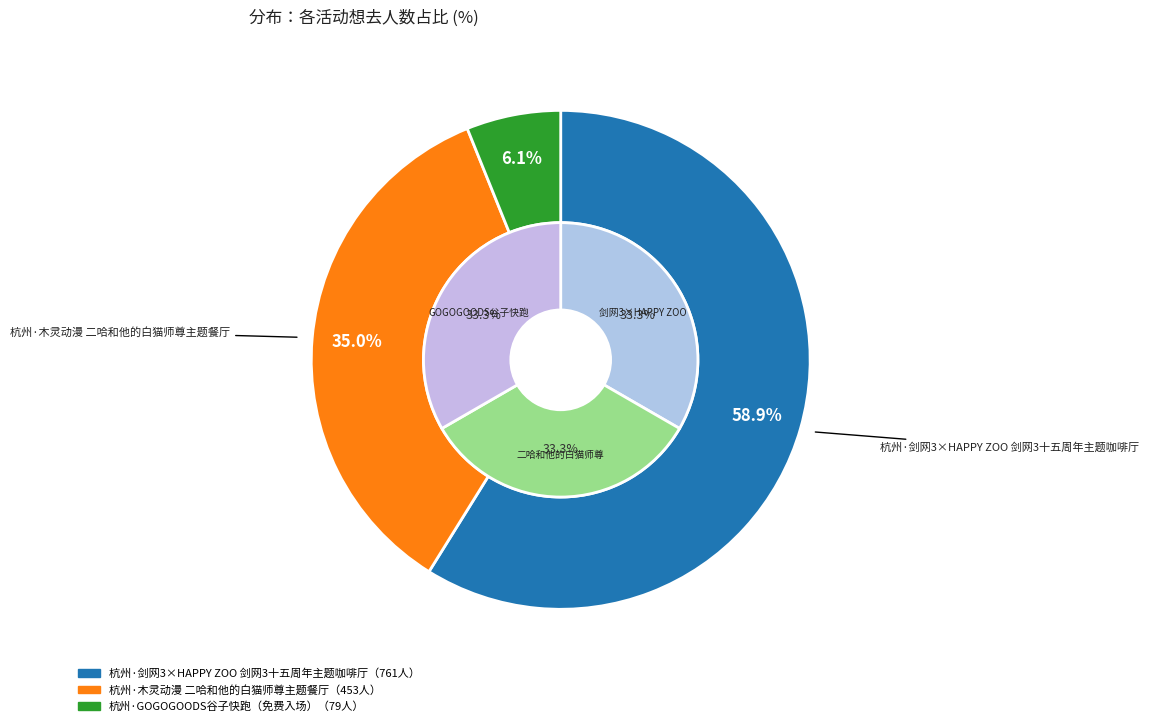

Is there any slice that represents more than half of the pie?

Yes